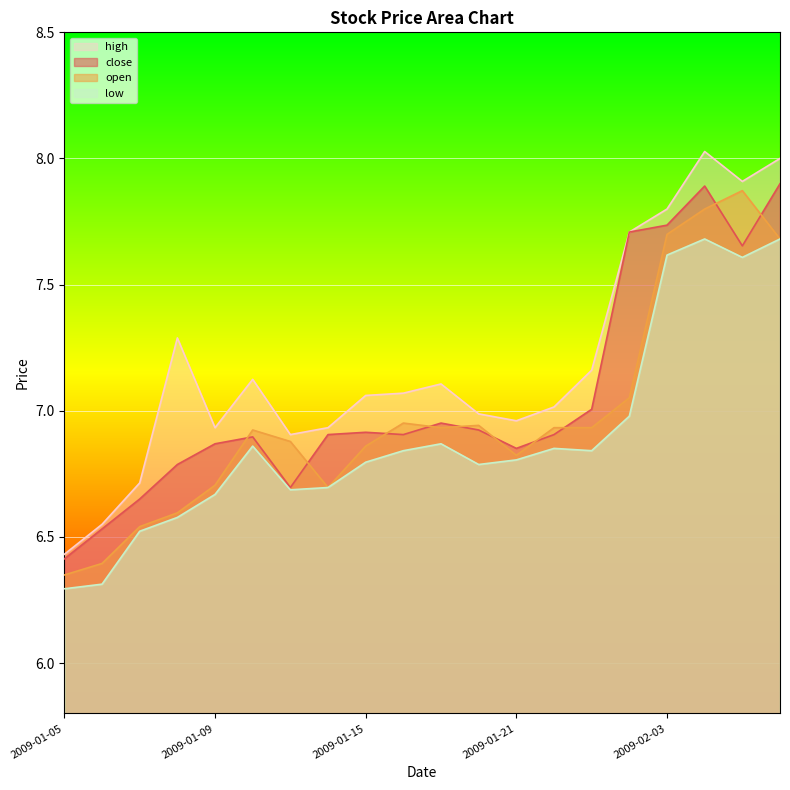

Is the value of open at 2009-01-23 greater than the value of low at 2009-02-05?

No